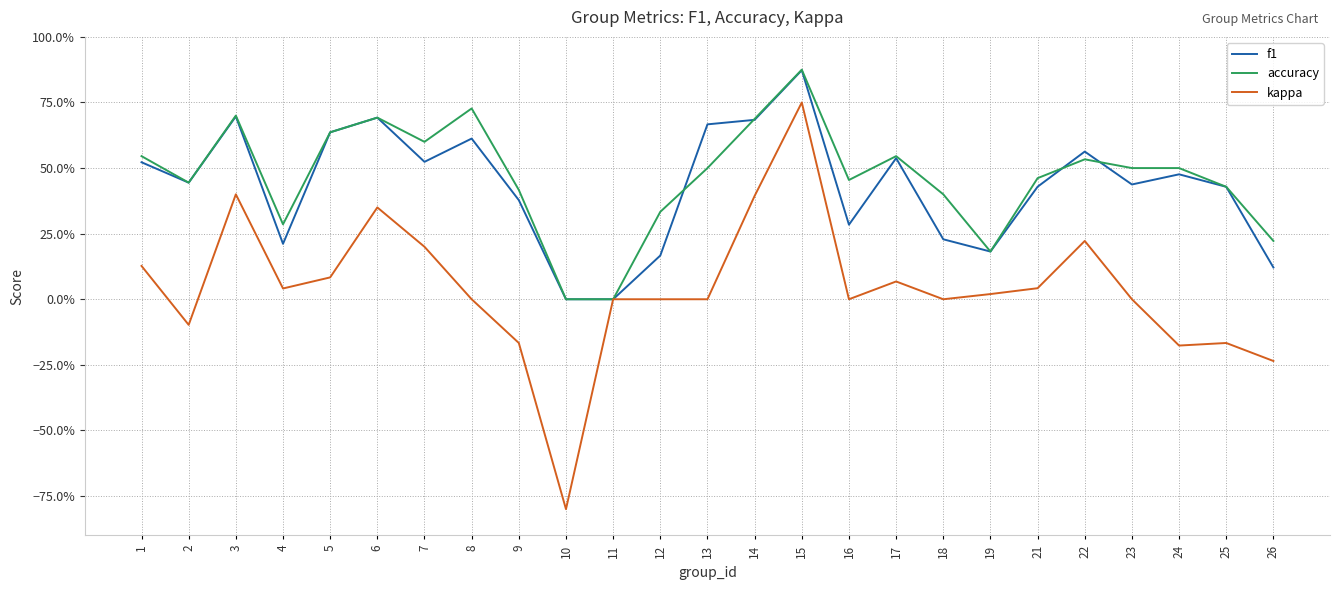

What are all the series names shown in the legend?

f1, accuracy, kappa